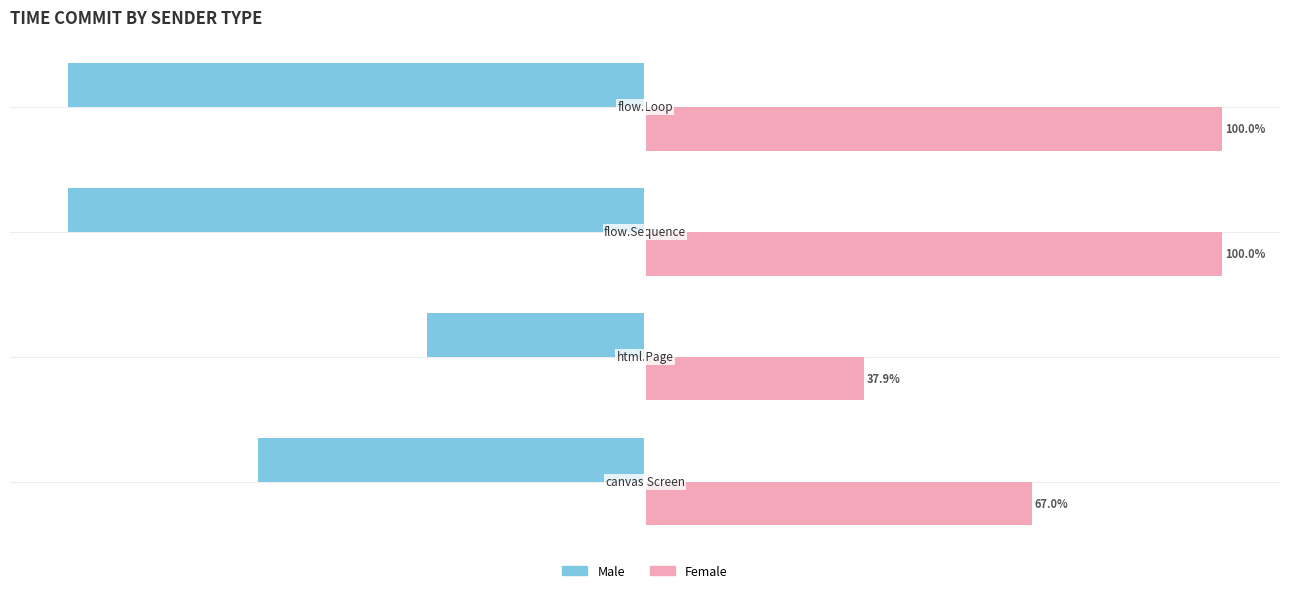

Which series has the largest total across all categories?

Female